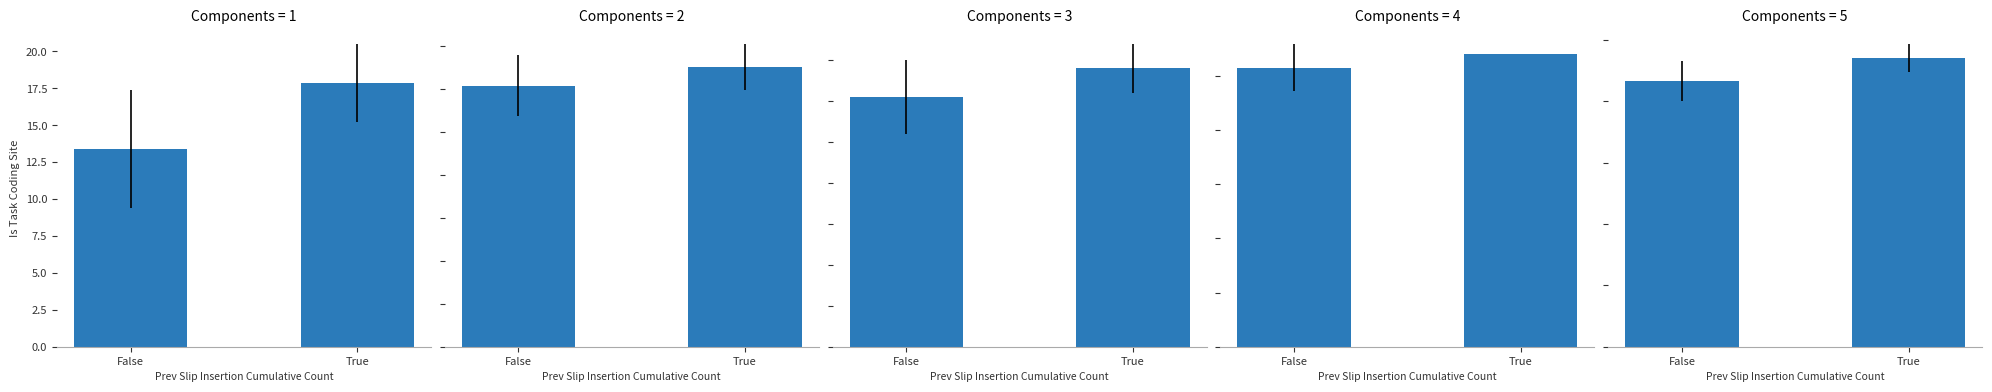

List the series in order of their peak value, highest first.

SP15 Load, SP15 Fixed, SP15 DJ Index, NP15 Load, ZP26 Fixed